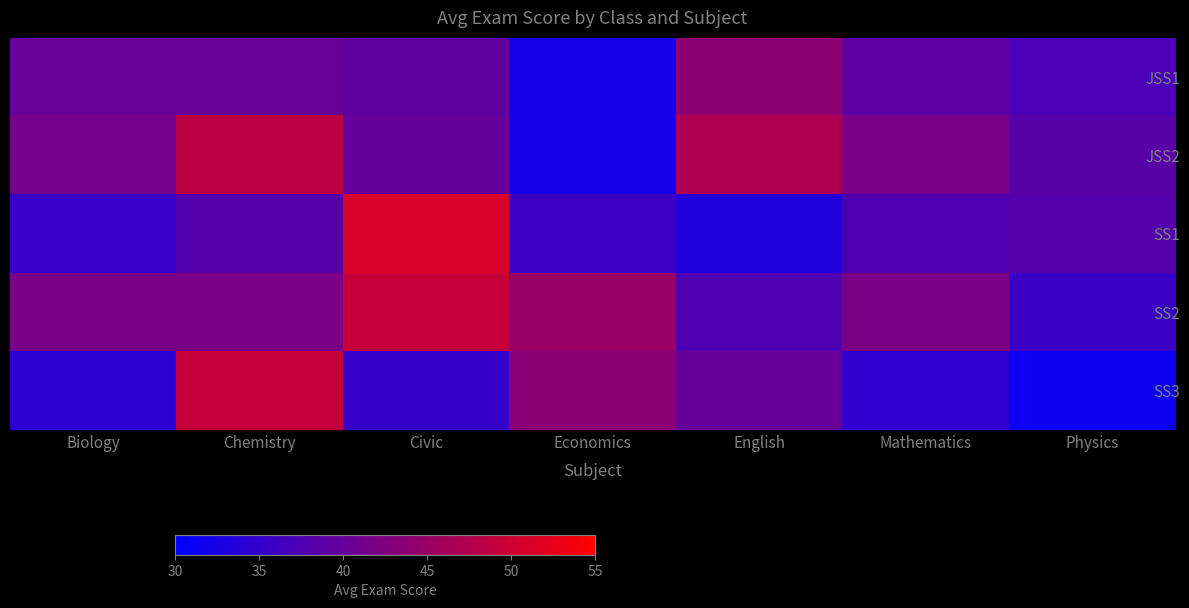

Reading left to right, transcribe all the data shown in this chart.

JSS1: Biology=40.2	Chemistry=40.2	Civic=39.4	Economics=32.0	English=43.9	Mathematics=39.2	Physics=37.2
JSS2: Biology=41.5	Chemistry=48.3	Civic=39.8	Economics=32.2	English=47.0	Mathematics=41.8	Physics=38.5
SS1: Biology=35.5	Chemistry=38.2	Civic=51.0	Economics=36.0	English=33.4	Mathematics=37.7	Physics=38.2
SS2: Biology=41.8	Chemistry=42.0	Civic=49.4	Economics=45.0	English=37.8	Mathematics=42.0	Physics=35.7
SS3: Biology=34.4	Chemistry=49.3	Civic=35.2	Economics=43.7	English=40.0	Mathematics=34.7	Physics=31.3